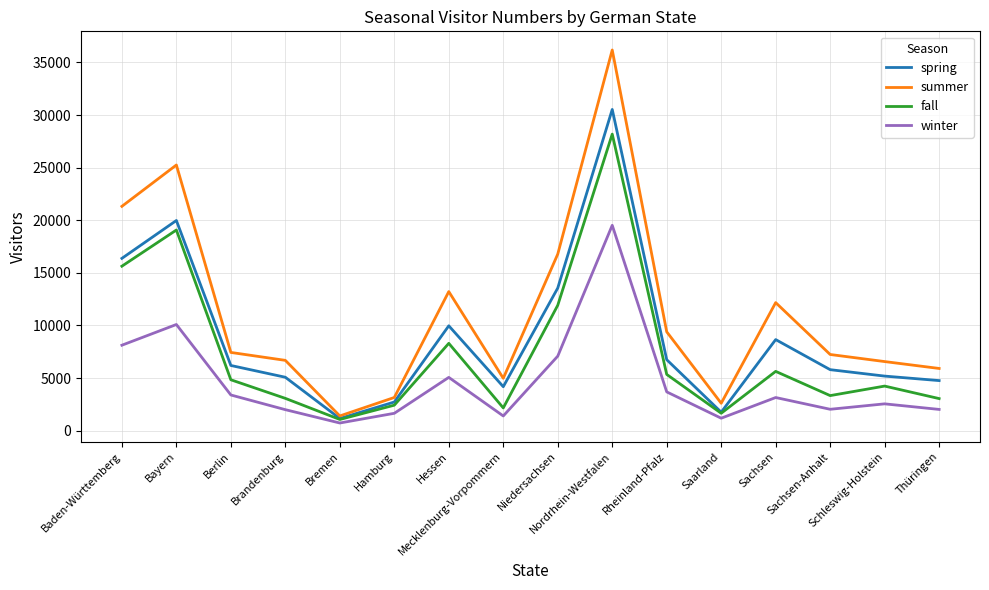

What is the minimum value shown in the chart?

725